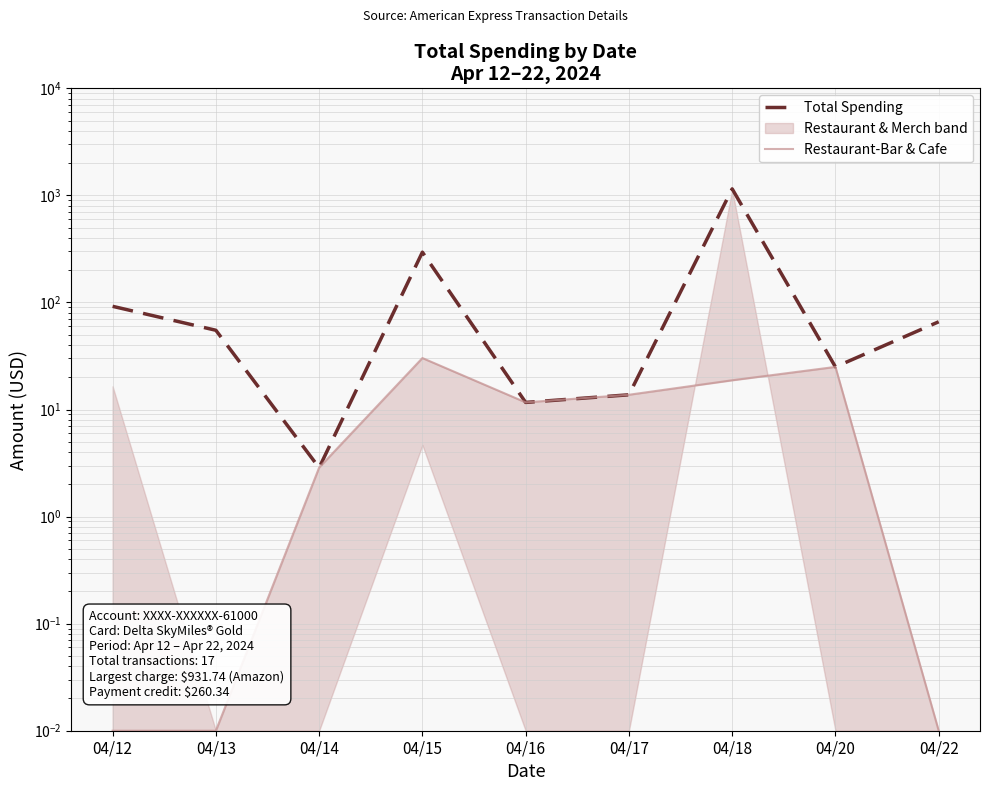

At which category does Total Spending reach its first local peak?

04/15